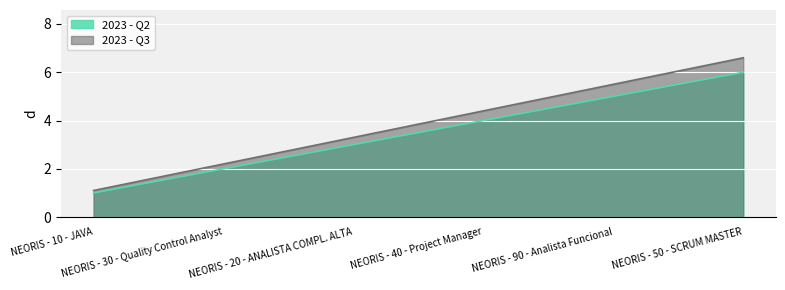

What is the label of the 6th point from the left?

NEORIS - 50 - SCRUM MASTER